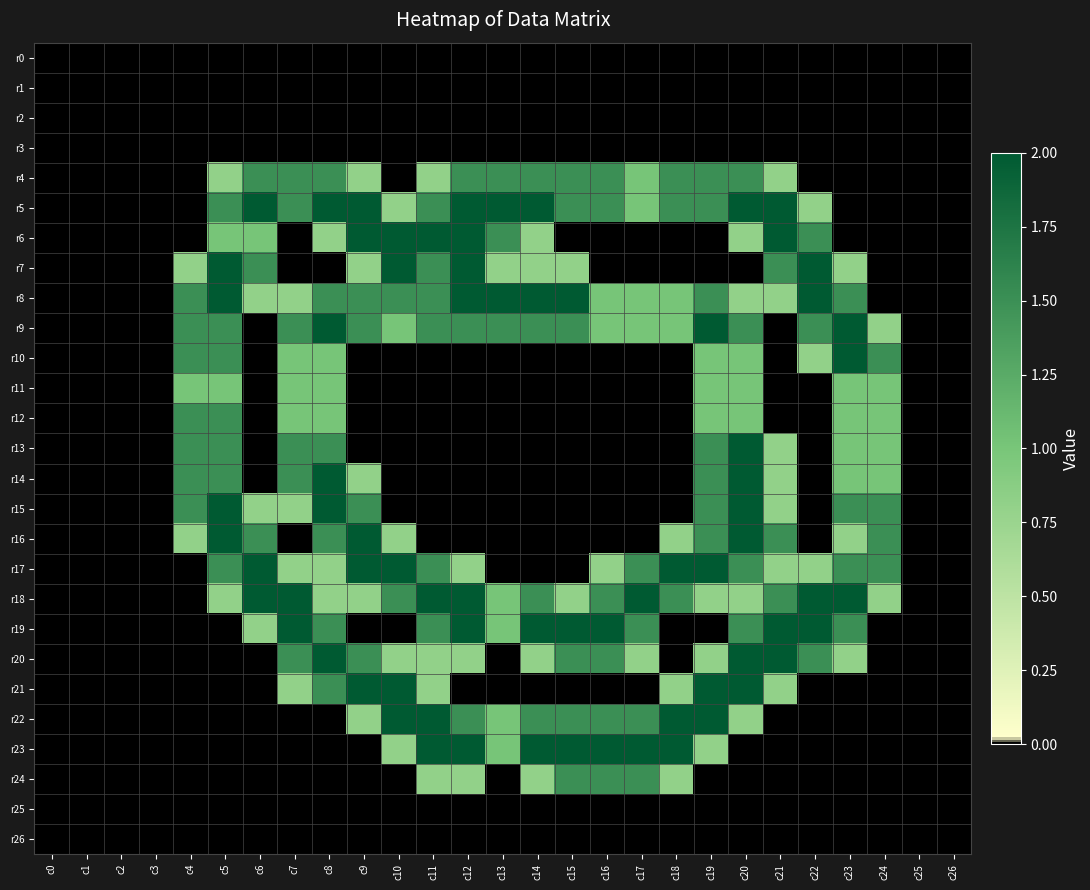

At which category is the sum across all series the highest?

c20